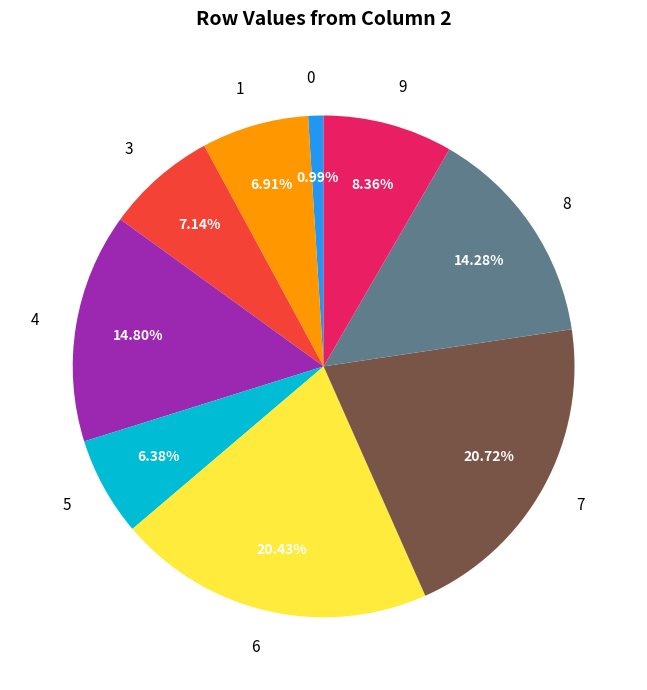

To the nearest percent, what percentage of the pie is 9?

8%